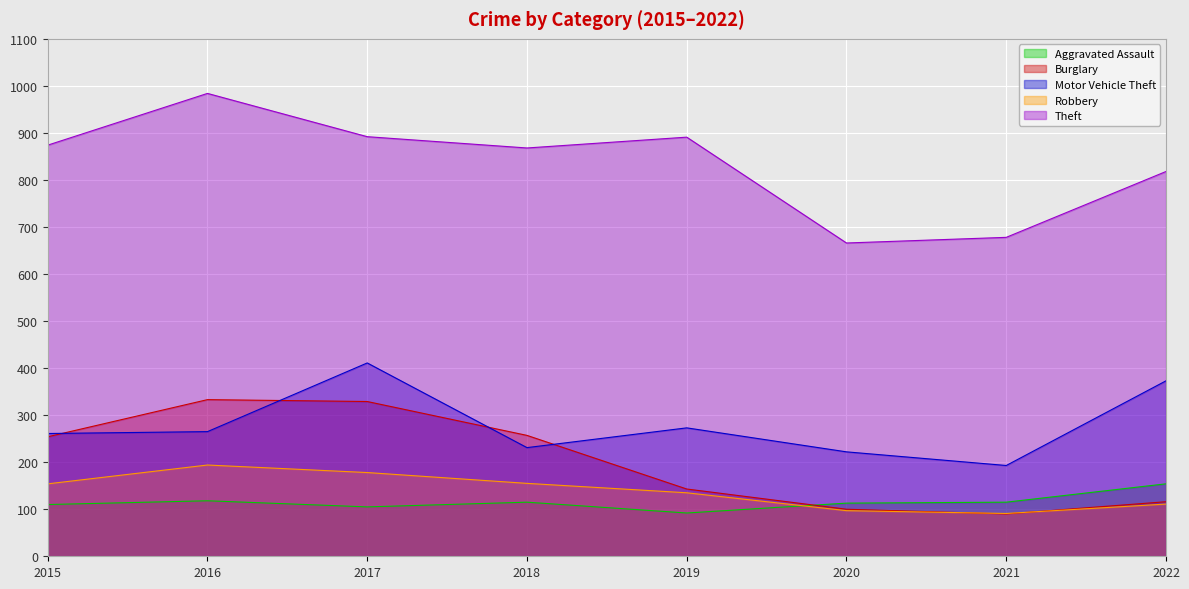

Which series has the largest total across all categories?

Theft